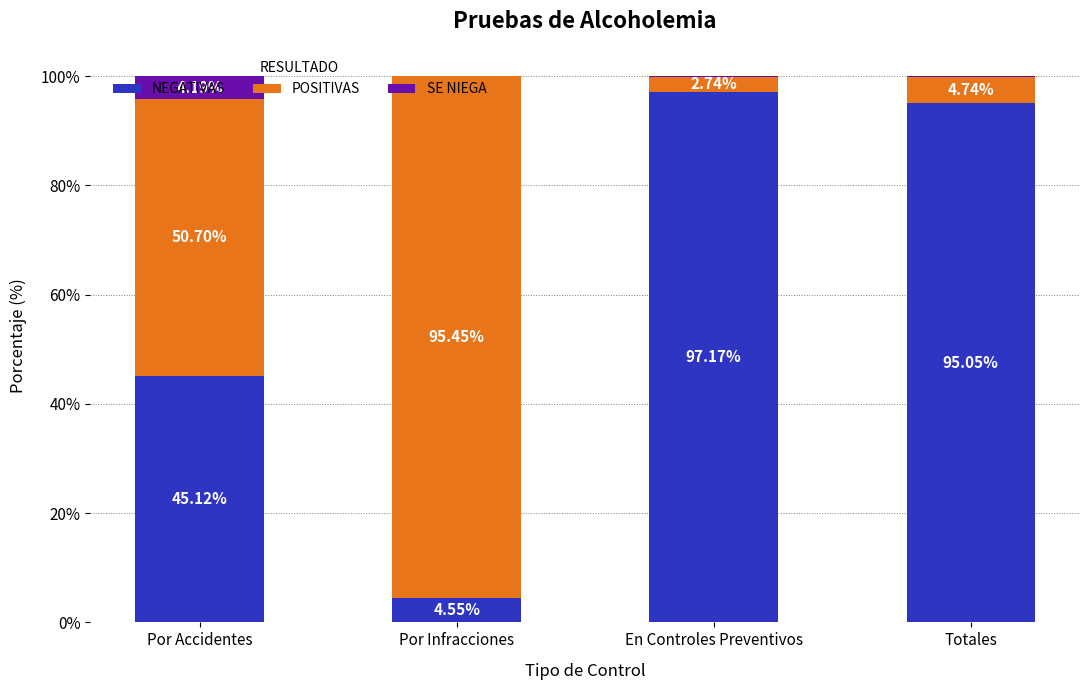

What is the total value across all series at Totales?

100.0